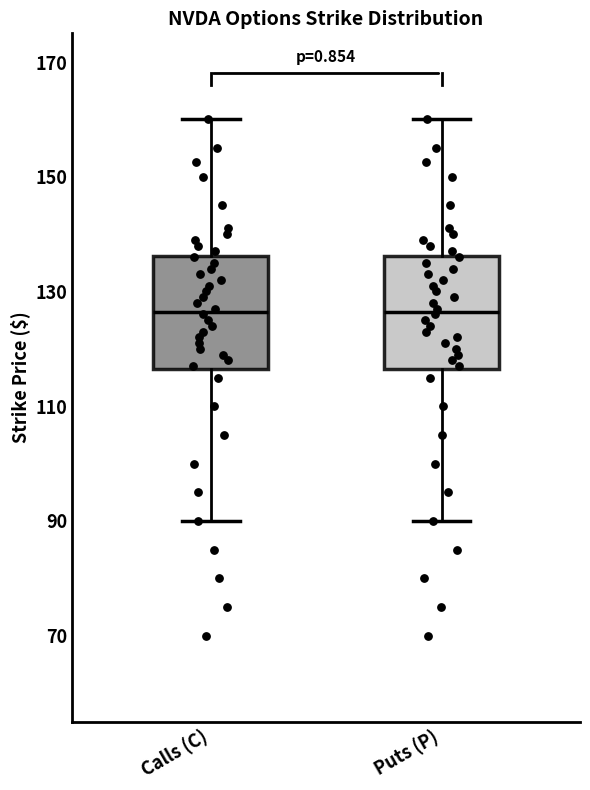

Where does the lower whisker of the box for Calls (C) end on the y-axis? The values are not printed on the chart, so give them approximately, as read against the axis.

90